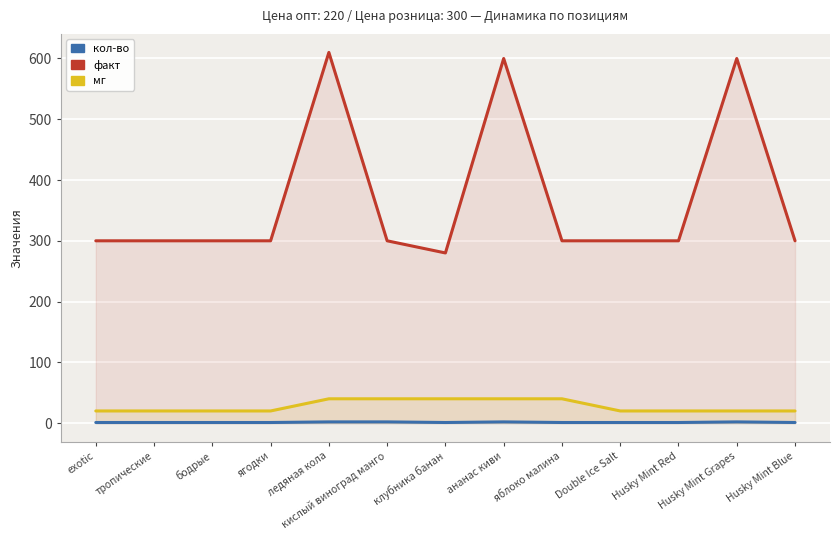

Reading left to right, what are all the values shown in this chart?

кол-во: 1	1	1	1	2	2	1	2	1	1	1	2	1
факт: 300	300	300	300	610	300	280	600	300	300	300	600	300
мг: 20	20	20	20	40	40	40	40	40	20	20	20	20